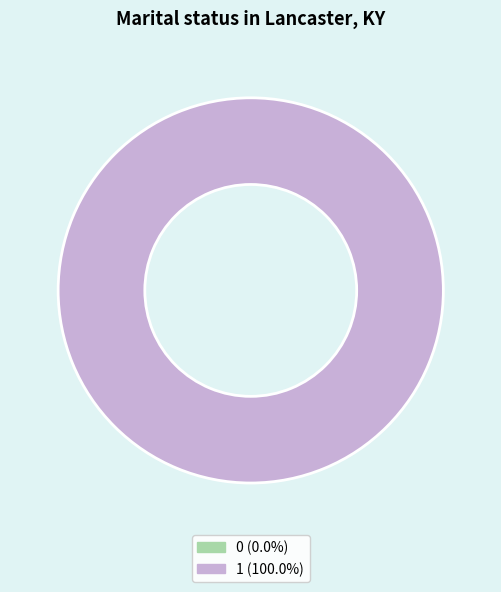

How many segments does this pie chart have?

2